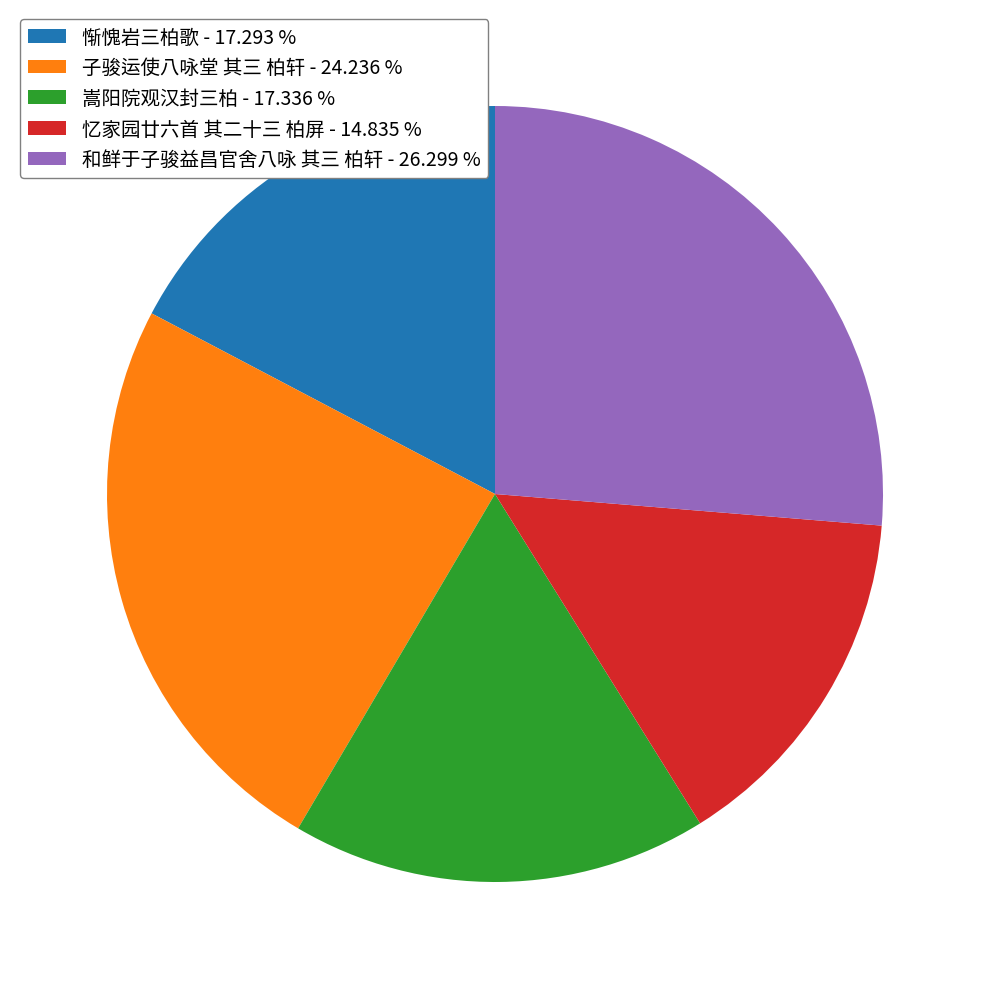

How many segments does this pie chart have?

5